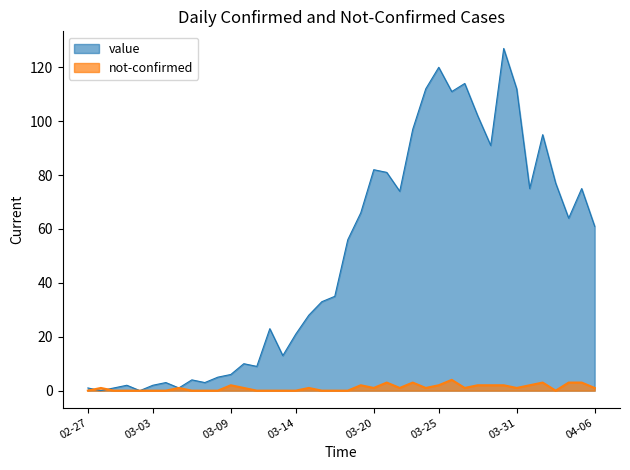

How many values in not-confirmed are above zero?

23